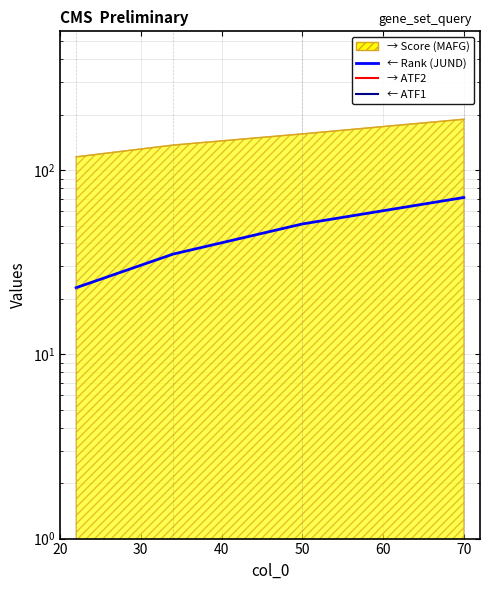

Reading right to left, what are all the values shown in this chart?

71	51	35	23